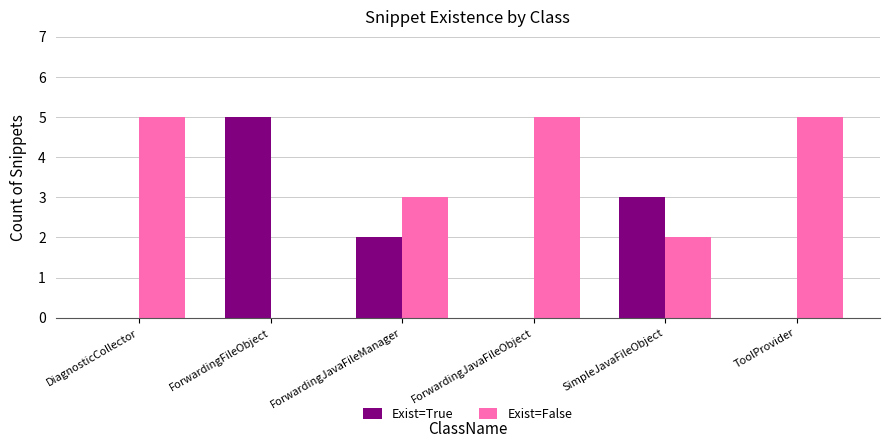

Where is Exist=True nearest to the value 2?

ForwardingJavaFileManager